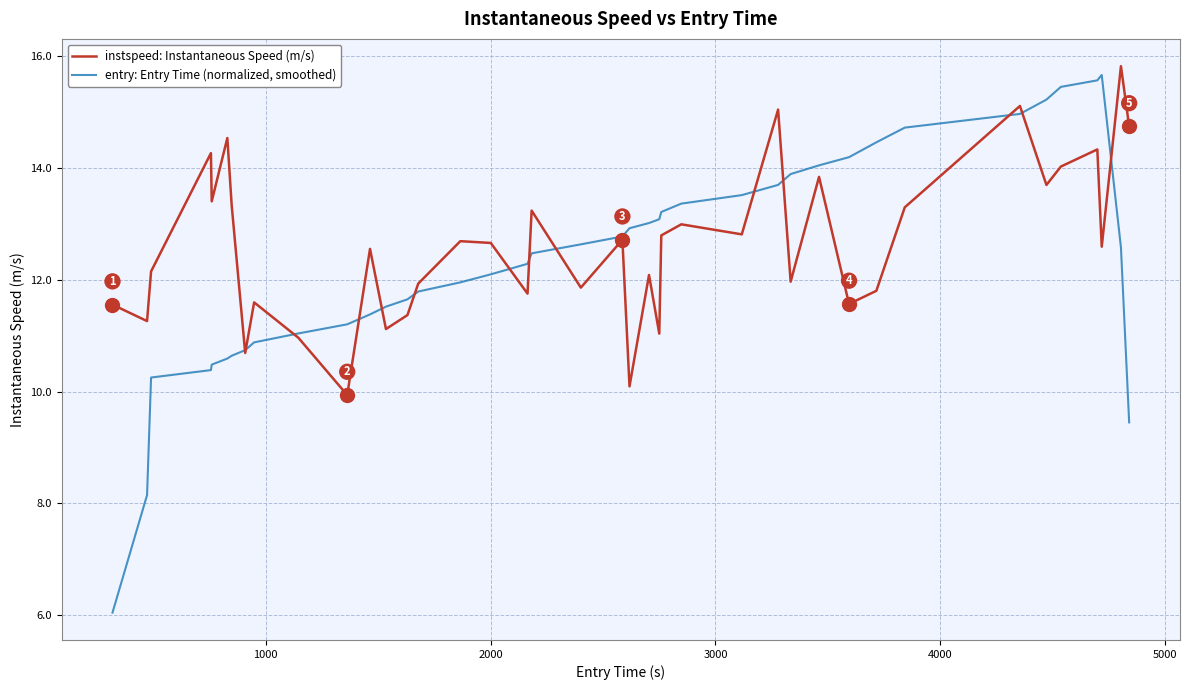

Which series has the largest total across all categories?

instspeed: Instantaneous Speed (m/s)